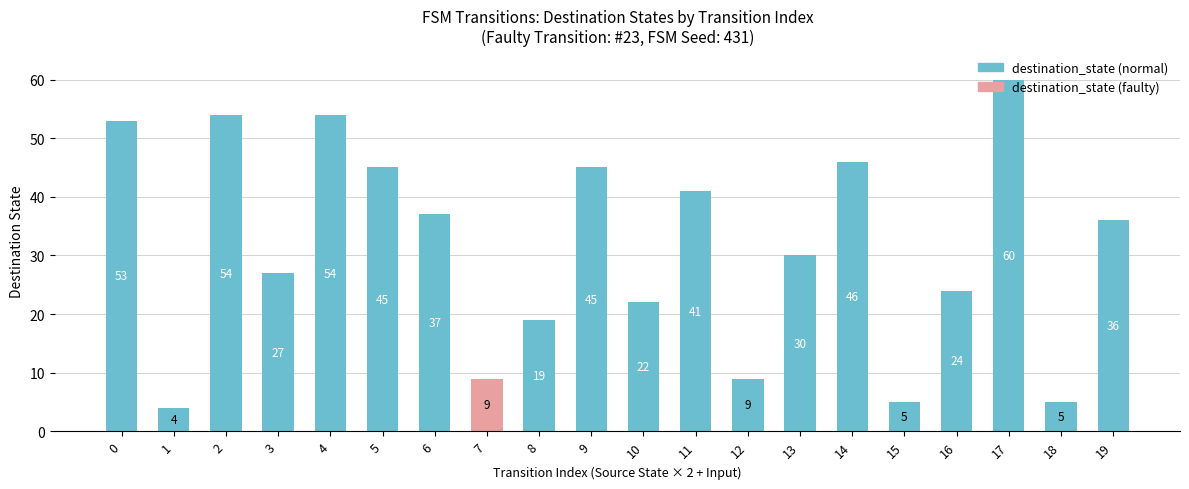

What is the sum of the values at 13 and 2?

84